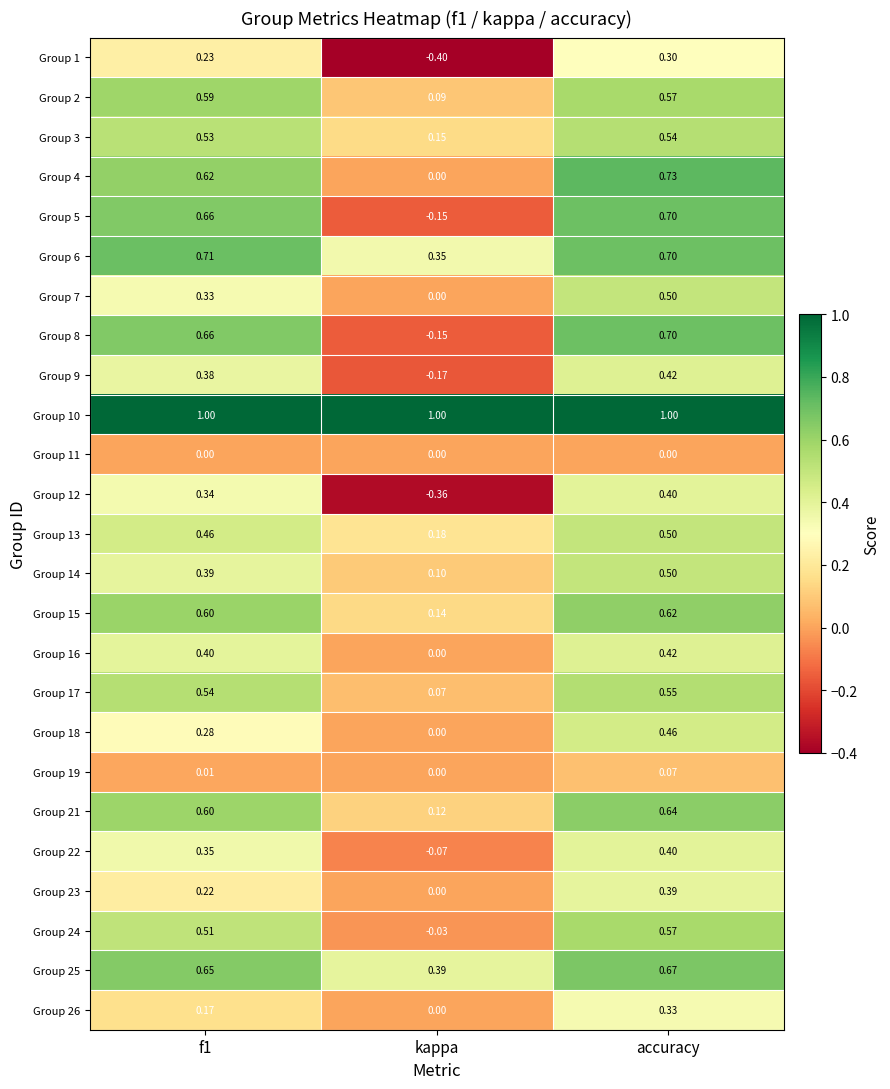

Is the value of Group 19 at accuracy greater than the value of Group 17 at accuracy?

No